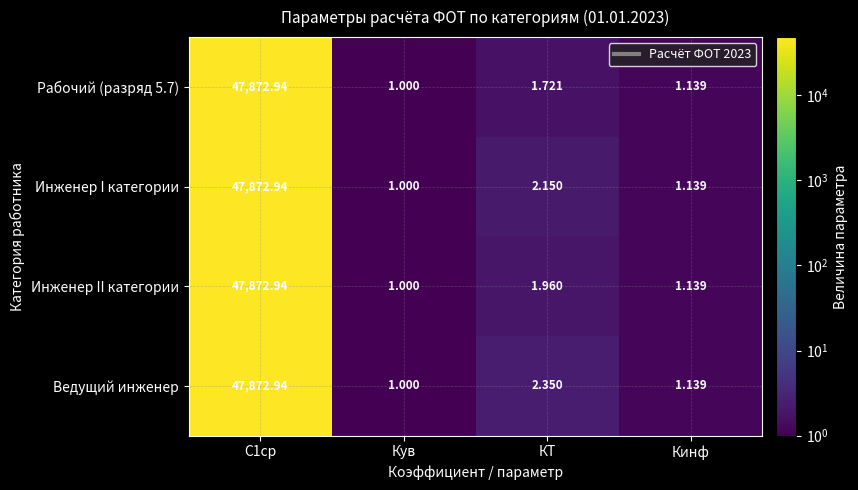

How many data points in Ведущий инженер are above 2?

2